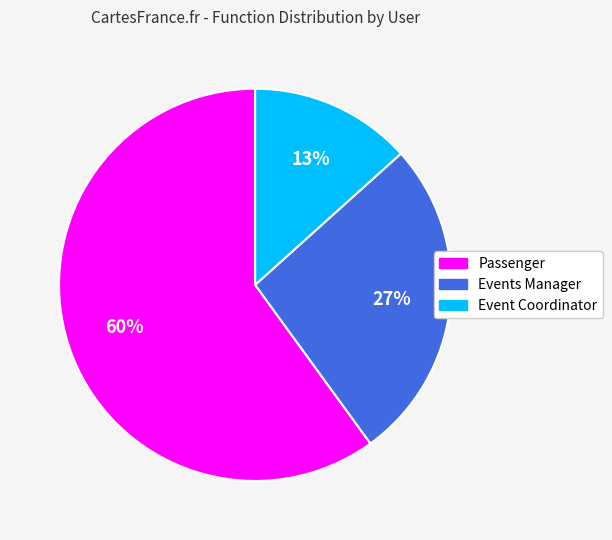

True or false: Passenger accounts for 60% of the total.

True